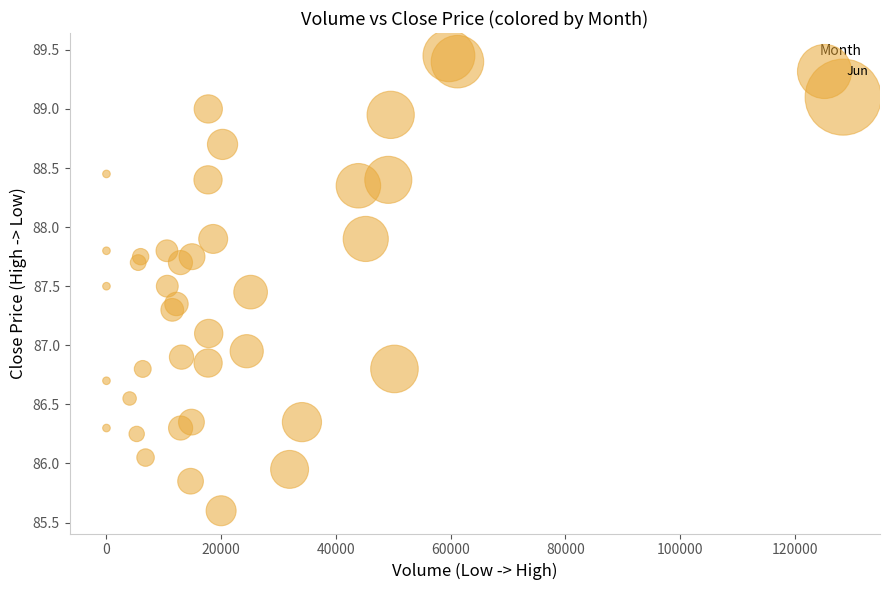

What is the range of Y values (max minus min)?

3.8